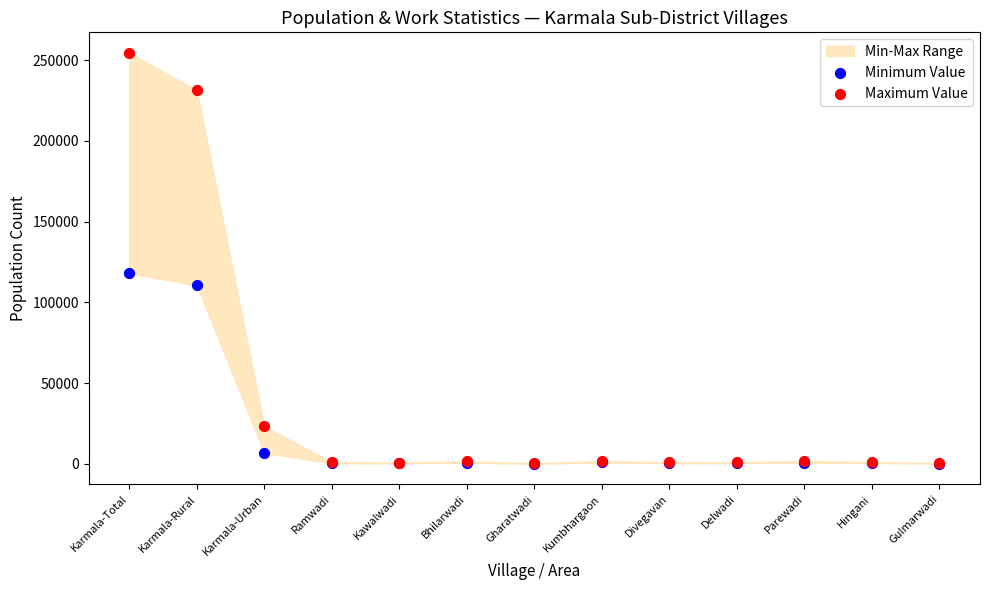

Across all series, what Y value is closest to 127309?

117995